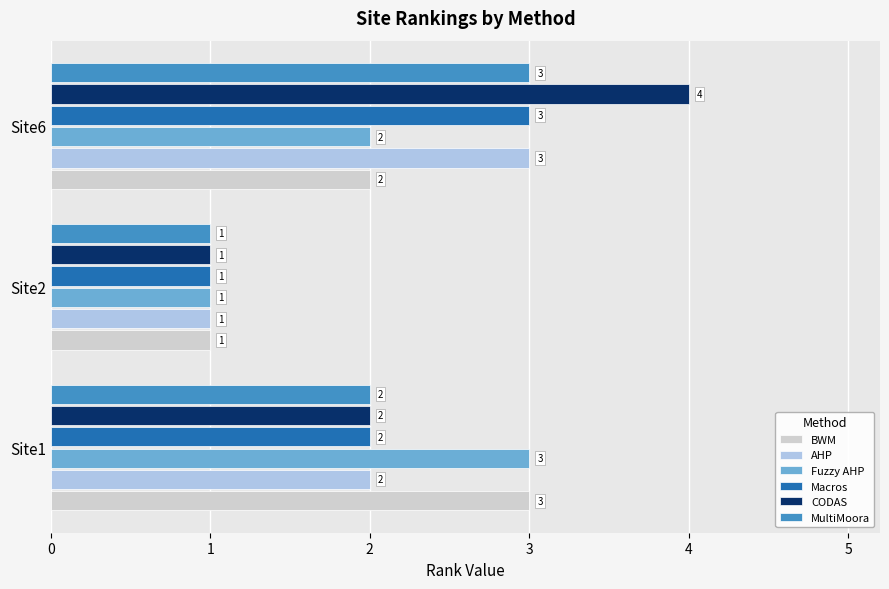

What is the minimum value shown in the chart?

1